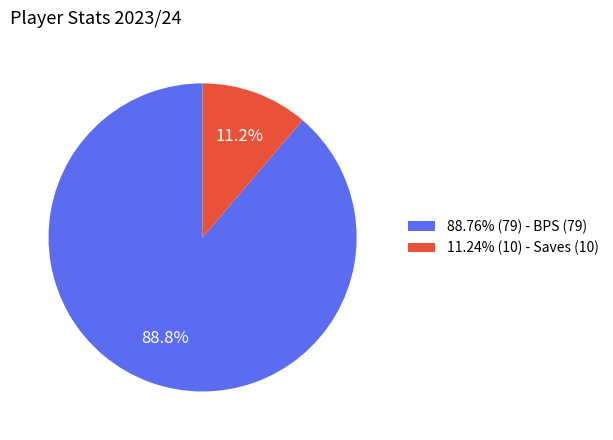

Approximately how many times larger is the value at 88.76% (79) - BPS (79) compared to 11.24% (10) - Saves (10)?

7.9